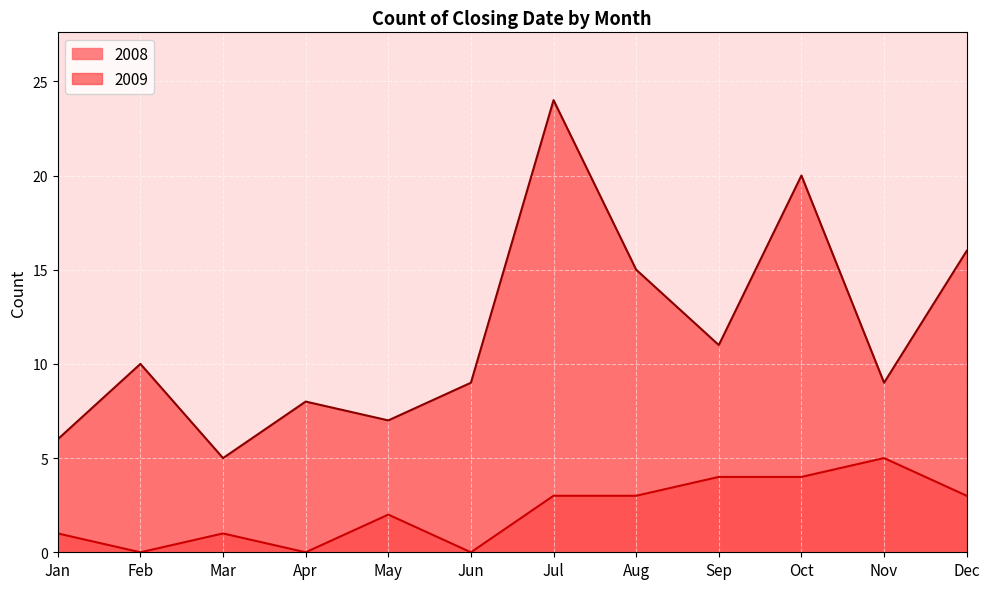

Rank the series by their maximum value, from lowest to highest.

2008, 2009